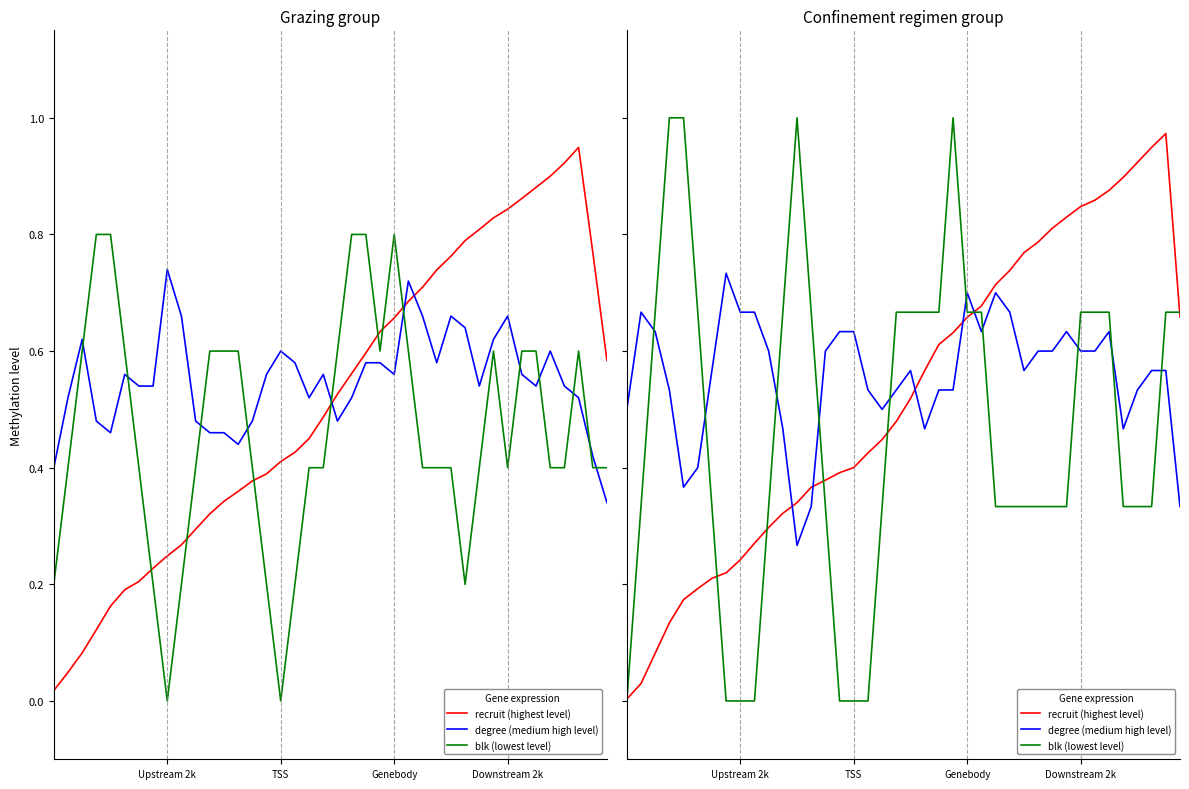

What is the maximum value for recruit (highest level)?

1.0